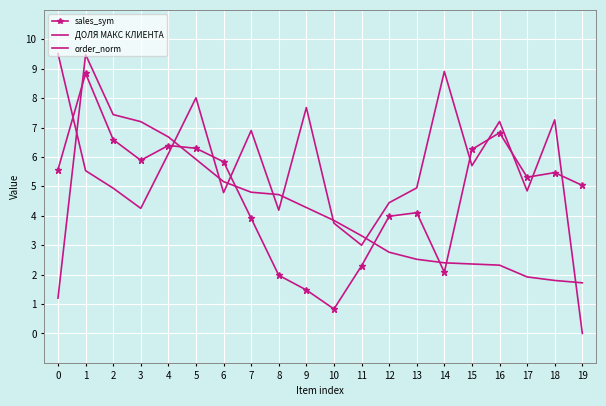

At which category does the chart reach its minimum across all series?

19